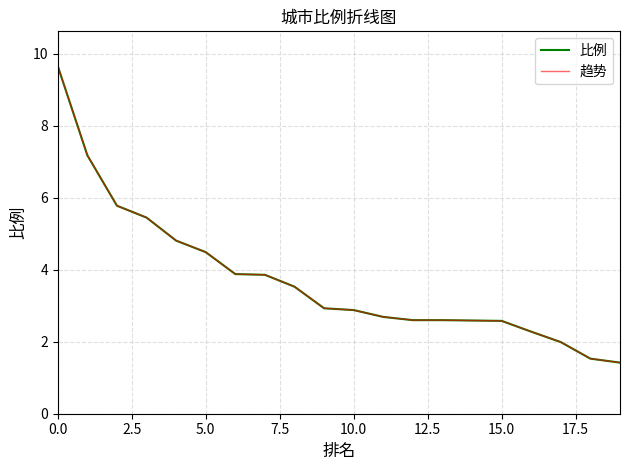

List the series in order of their peak value, highest first.

比例, 趋势